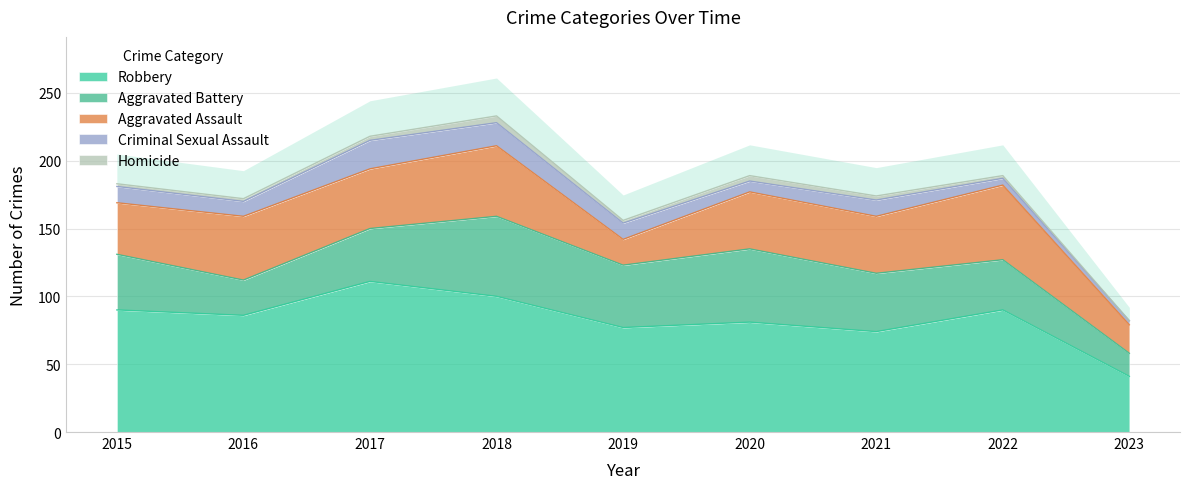

True or false: Criminal Sexual Assault and Homicide cross at least once.

False